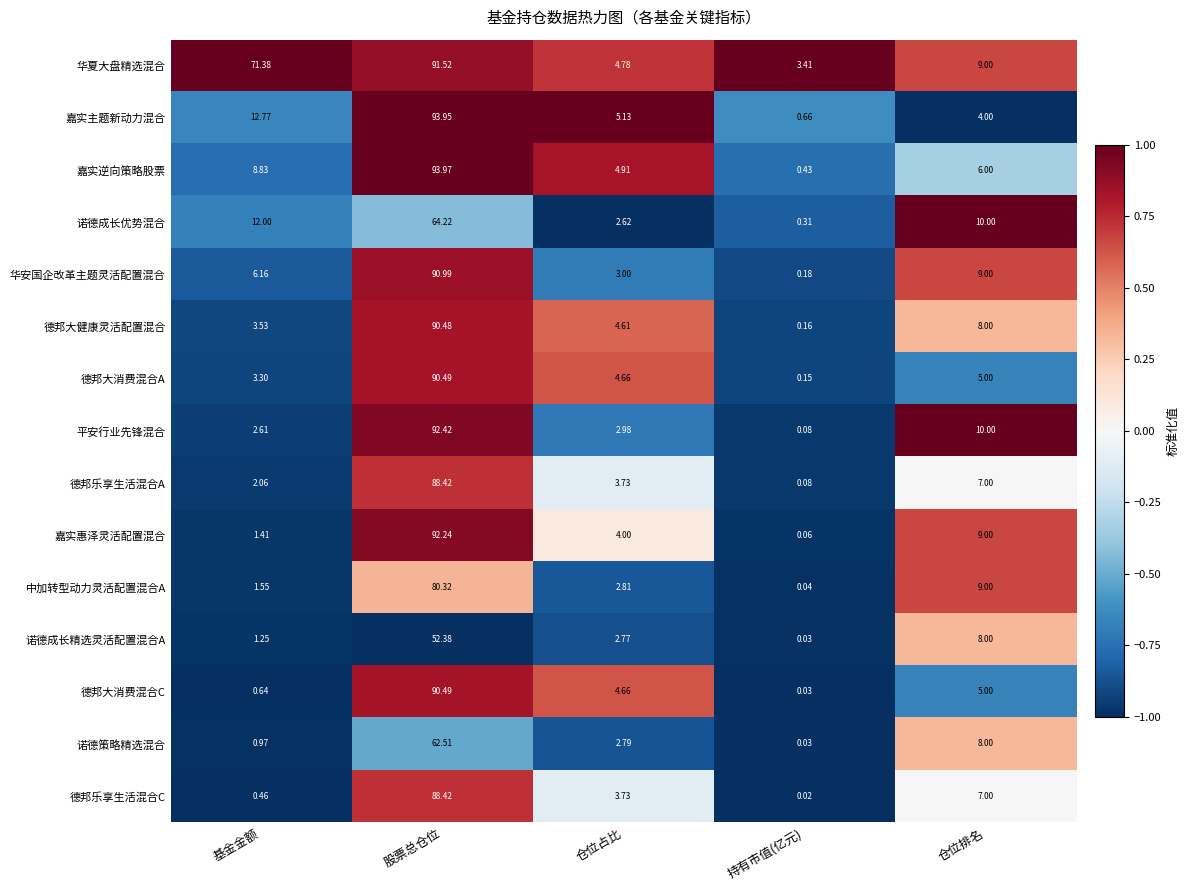

What is the maximum value shown in the chart?

94.0